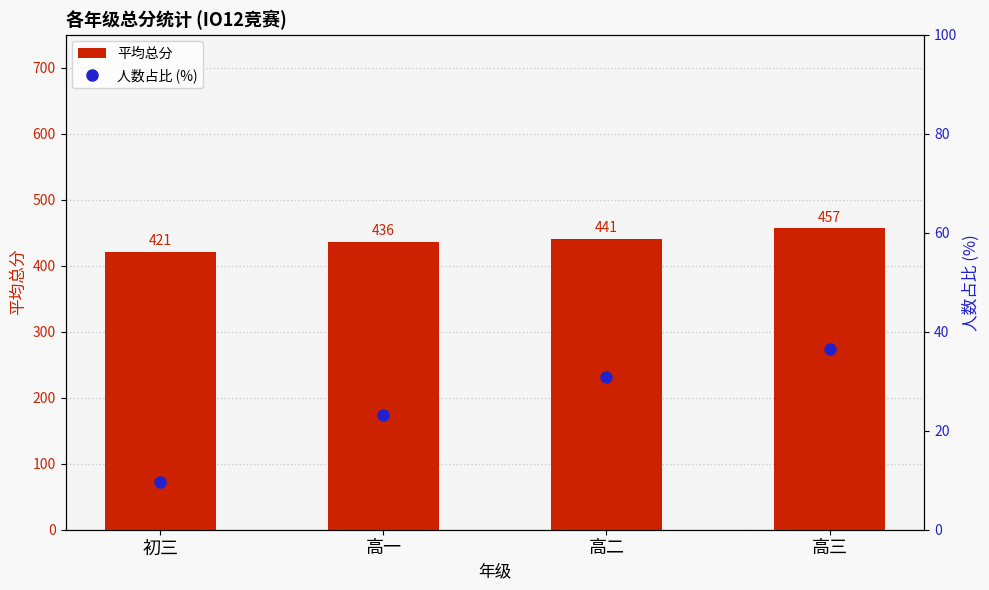

Which series has the widest spread of values?

平均总分